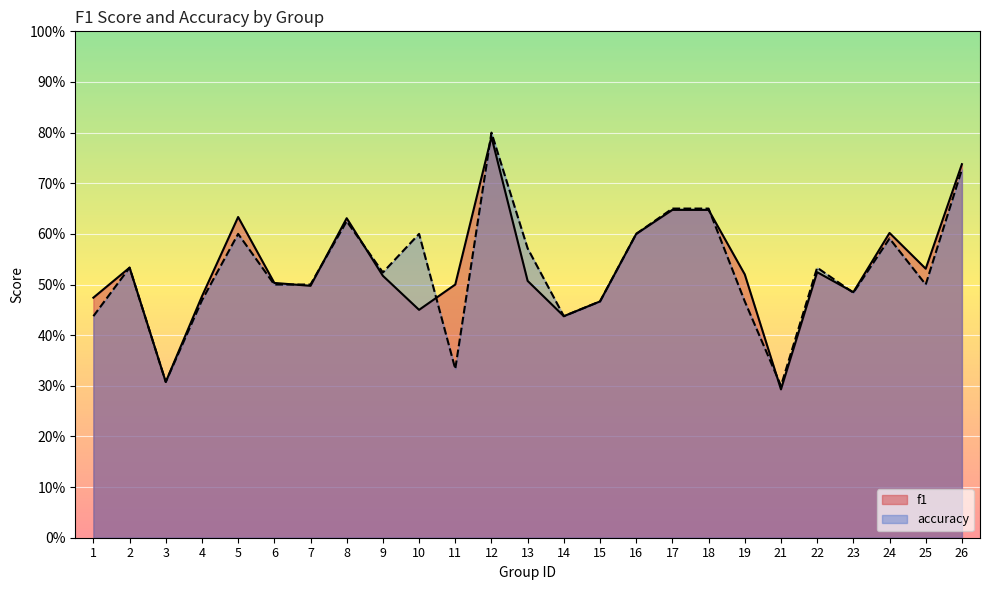

Where is accuracy nearest to the value 0?

21